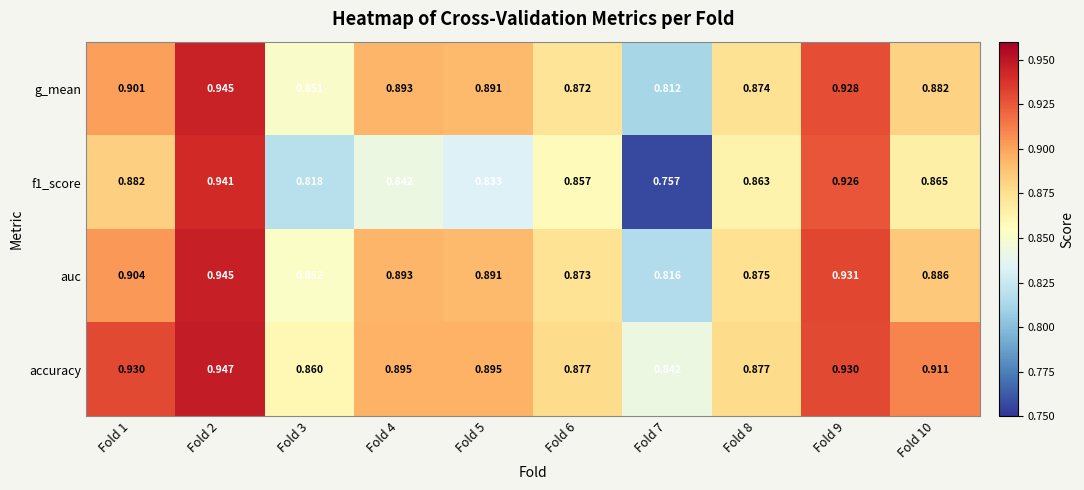

Between Fold 4 and Fold 6, which series saw the biggest shift?

g_mean